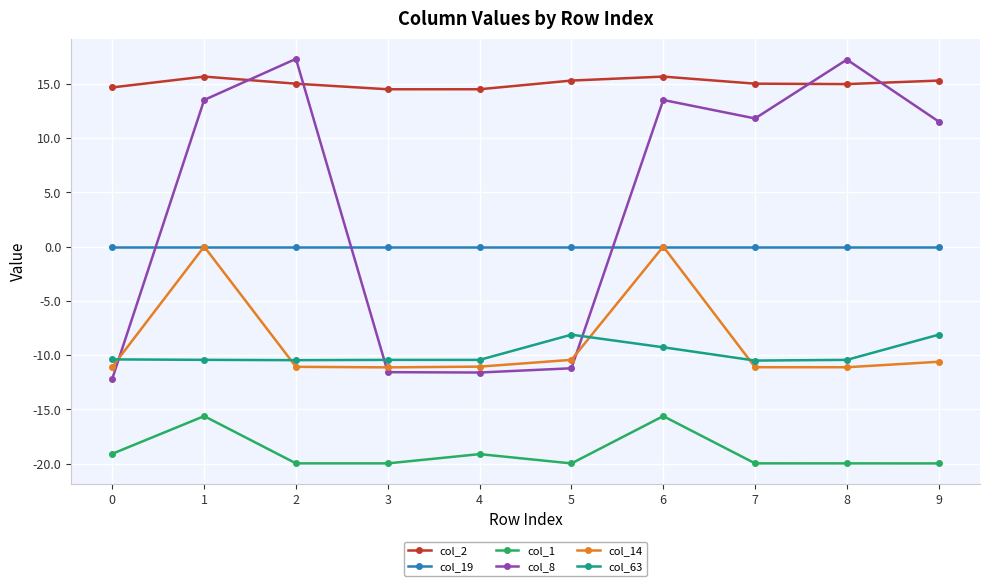

How many lines are shown in the chart?

6